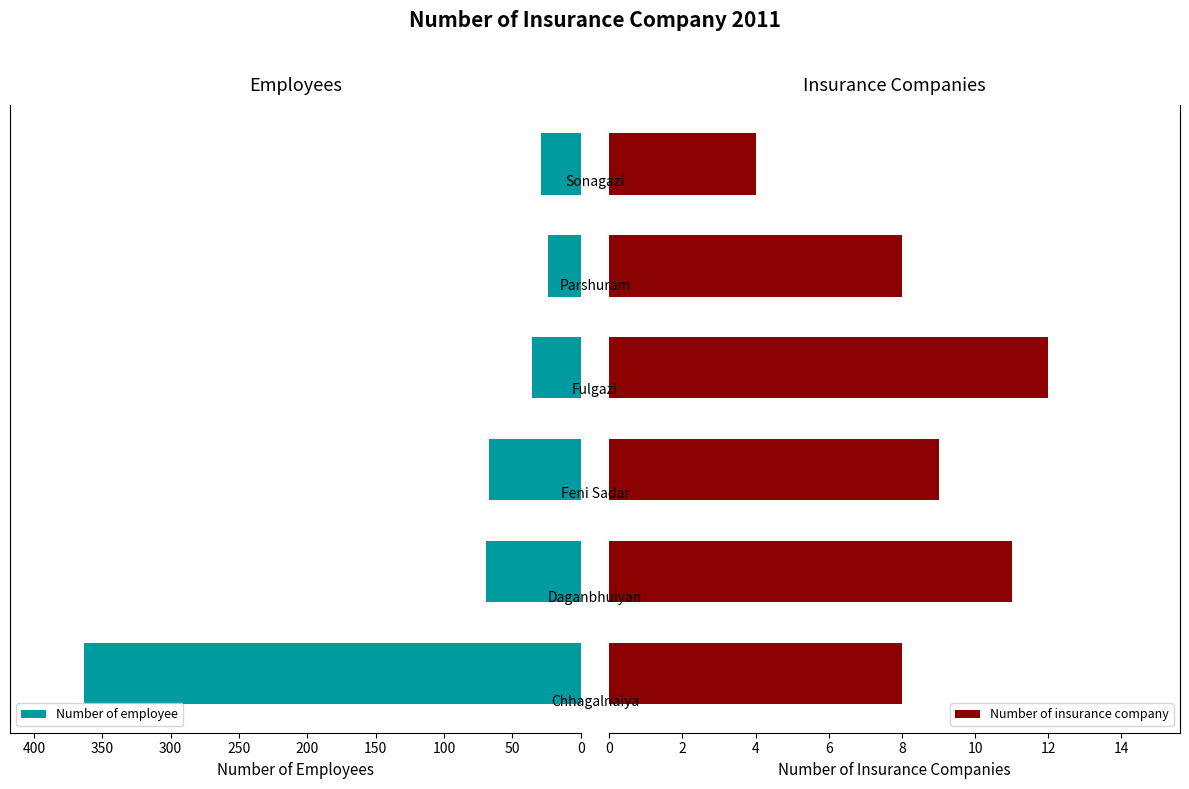

What is the minimum value for Number of insurance company?

4